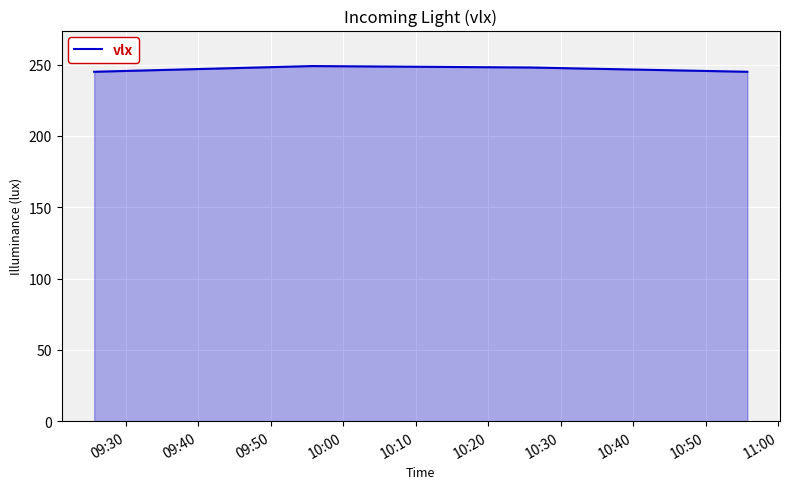

What is the greatest value displayed?

249